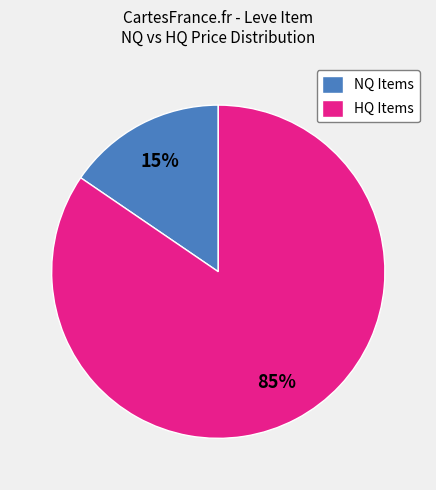

Which category has the smallest portion of the pie?

NQ Items